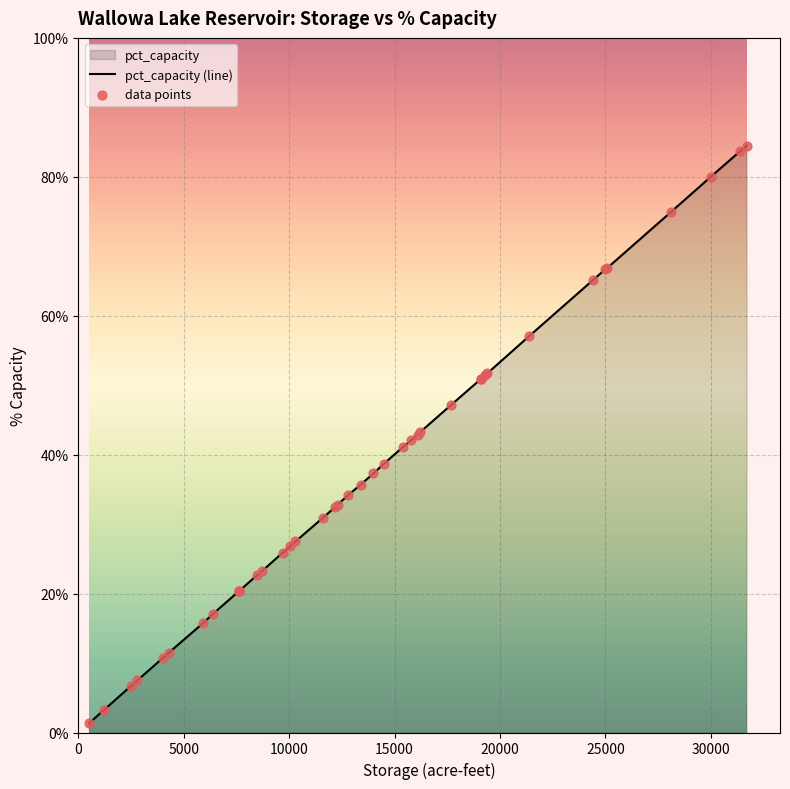

Which series contains the lowest Y value?

pct_capacity (line)